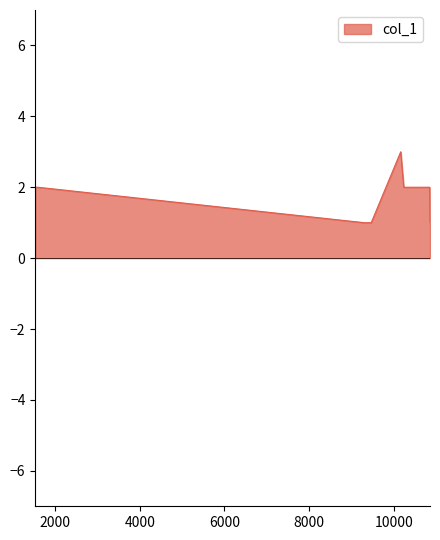

What is the maximum value shown in the chart?

3